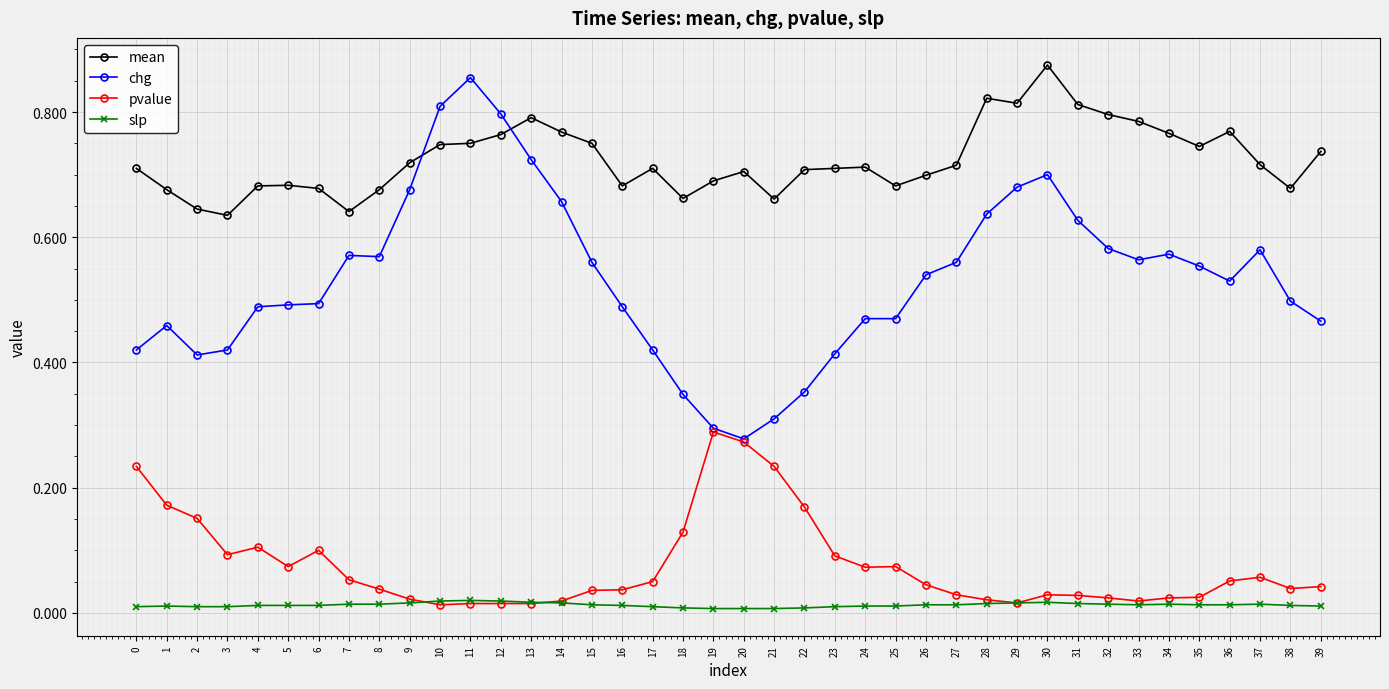

At which label does chg reach its peak?

11